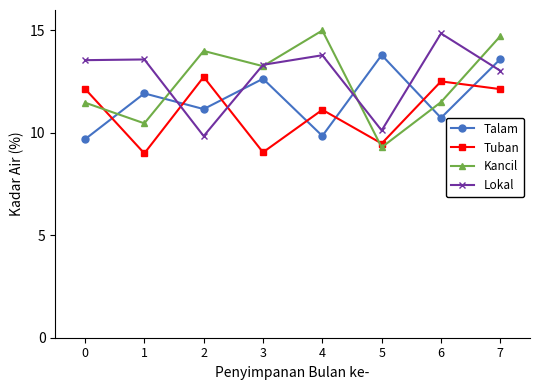

What is the difference between the highest and lowest values at 5?

4.5